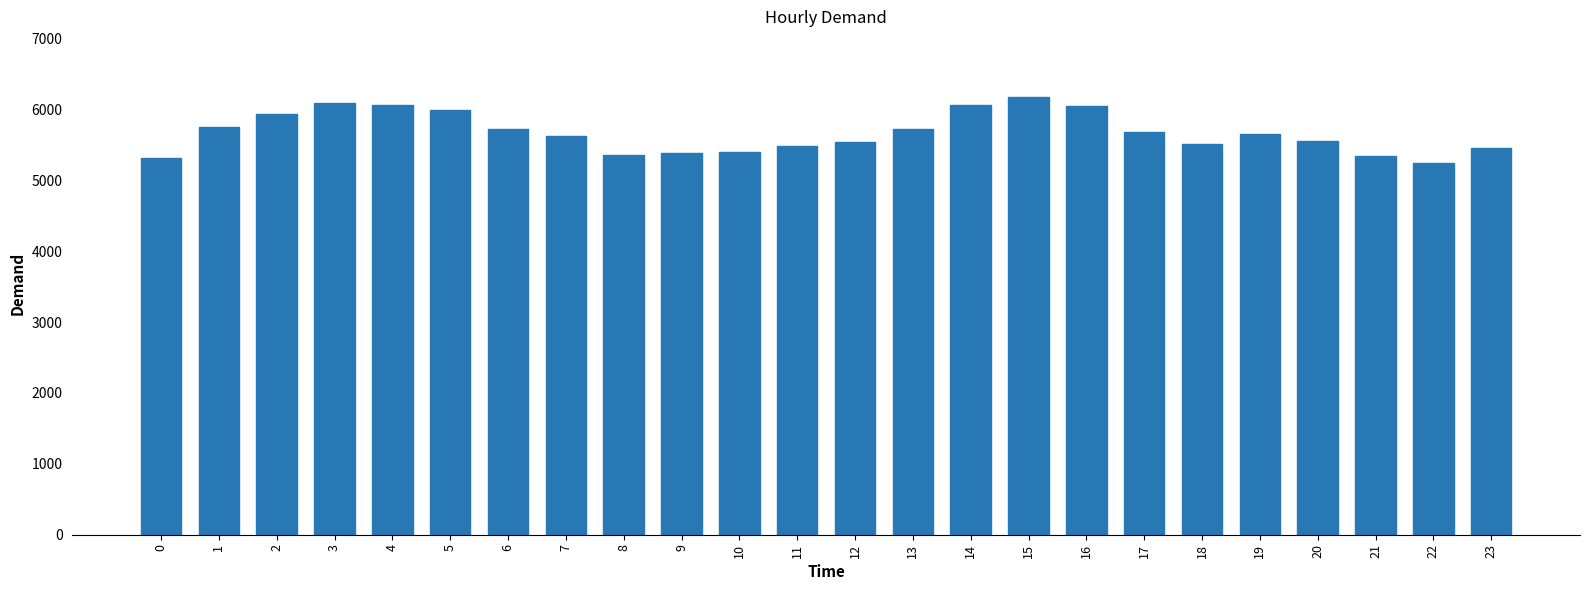

True or false: the data shows 5725 at 6.

True